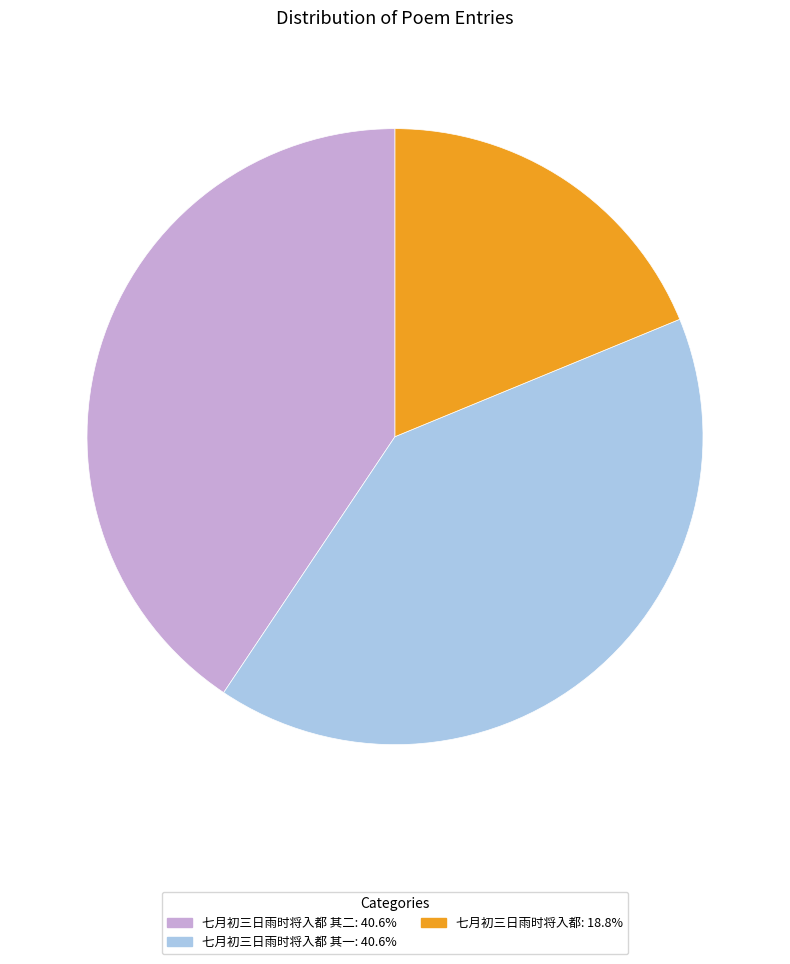

Count the number of slices in the pie.

3